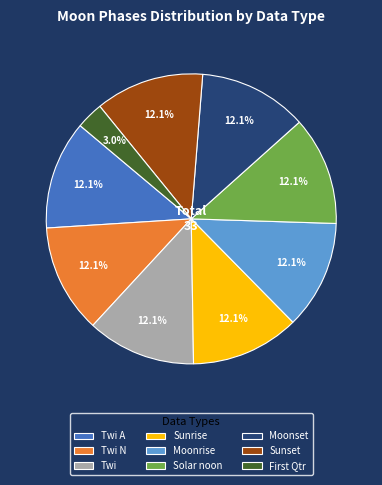

Which slice is the smallest?

First Qtr